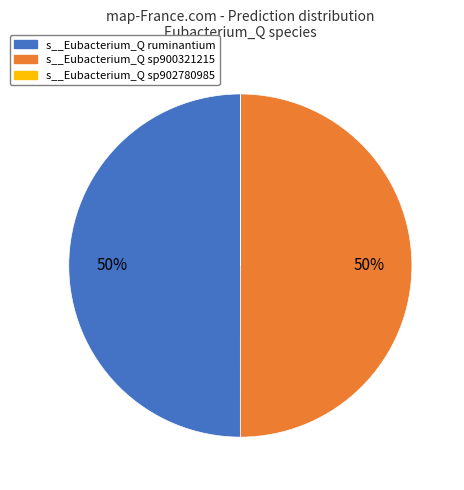

To the nearest percent, what is the difference between the largest and smallest slice percentages?

50%